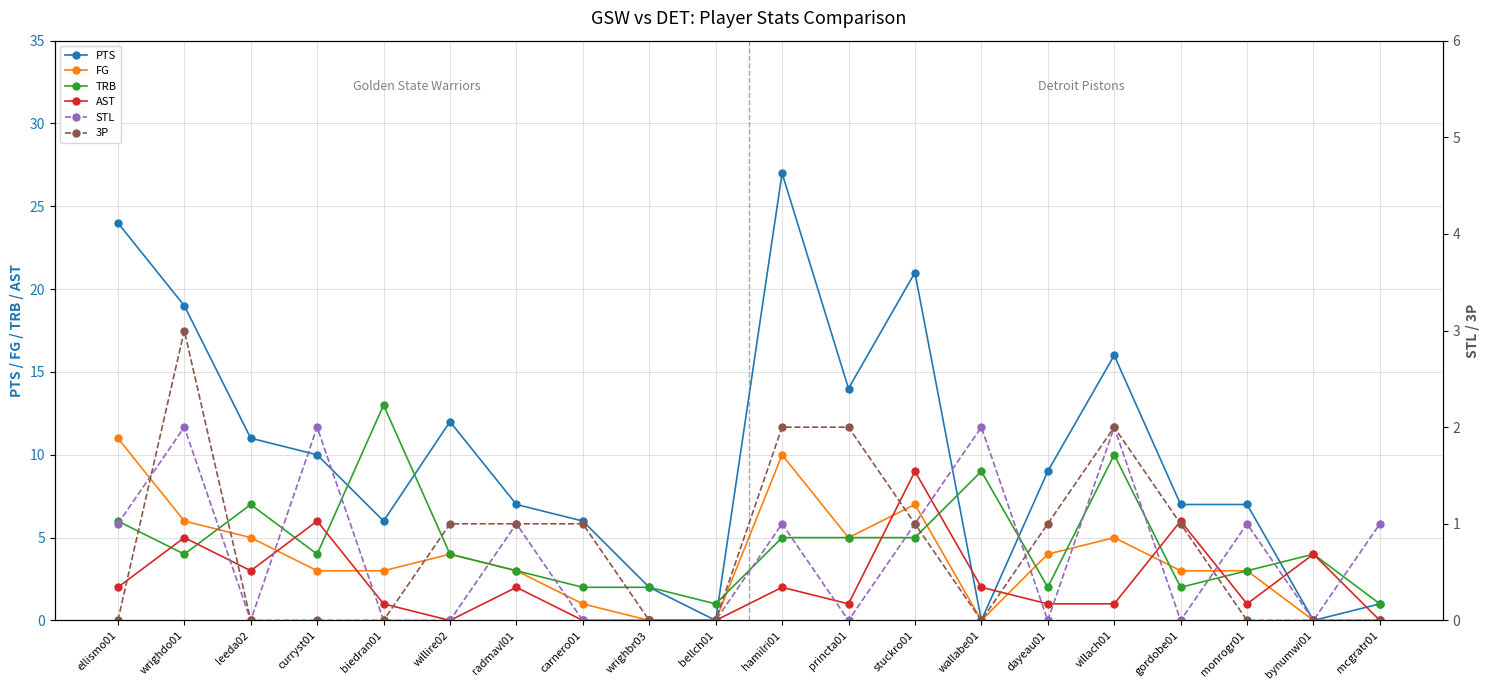

Reading left to right, extract all data points from this chart.

PTS: ellismo01=24	wrighdo01=19	leeda02=11	curryst01=10	biedran01=6	willire02=12	radmavl01=7	carnero01=6	wrighbr03=2	bellch01=0	hamilri01=27	princta01=14	stuckro01=21	wallabe01=0	dayeau01=9	villach01=16	gordobe01=7	monrogr01=7	bynumwi01=0	mcgratr01=1
FG: ellismo01=11	wrighdo01=6	leeda02=5	curryst01=3	biedran01=3	willire02=4	radmavl01=3	carnero01=1	wrighbr03=0	bellch01=0	hamilri01=10	princta01=5	stuckro01=7	wallabe01=0	dayeau01=4	villach01=5	gordobe01=3	monrogr01=3	bynumwi01=0	mcgratr01=0
TRB: ellismo01=6	wrighdo01=4	leeda02=7	curryst01=4	biedran01=13	willire02=4	radmavl01=3	carnero01=2	wrighbr03=2	bellch01=1	hamilri01=5	princta01=5	stuckro01=5	wallabe01=9	dayeau01=2	villach01=10	gordobe01=2	monrogr01=3	bynumwi01=4	mcgratr01=1
AST: ellismo01=2	wrighdo01=5	leeda02=3	curryst01=6	biedran01=1	willire02=0	radmavl01=2	carnero01=0	wrighbr03=0	bellch01=0	hamilri01=2	princta01=1	stuckro01=9	wallabe01=2	dayeau01=1	villach01=1	gordobe01=6	monrogr01=1	bynumwi01=4	mcgratr01=0
STL: ellismo01=1	wrighdo01=2	leeda02=0	curryst01=2	biedran01=0	willire02=0	radmavl01=1	carnero01=0	wrighbr03=0	bellch01=0	hamilri01=1	princta01=0	stuckro01=1	wallabe01=2	dayeau01=0	villach01=2	gordobe01=0	monrogr01=1	bynumwi01=0	mcgratr01=1
3P: ellismo01=0	wrighdo01=3	leeda02=0	curryst01=0	biedran01=0	willire02=1	radmavl01=1	carnero01=1	wrighbr03=0	bellch01=0	hamilri01=2	princta01=2	stuckro01=1	wallabe01=0	dayeau01=1	villach01=2	gordobe01=1	monrogr01=0	bynumwi01=0	mcgratr01=0